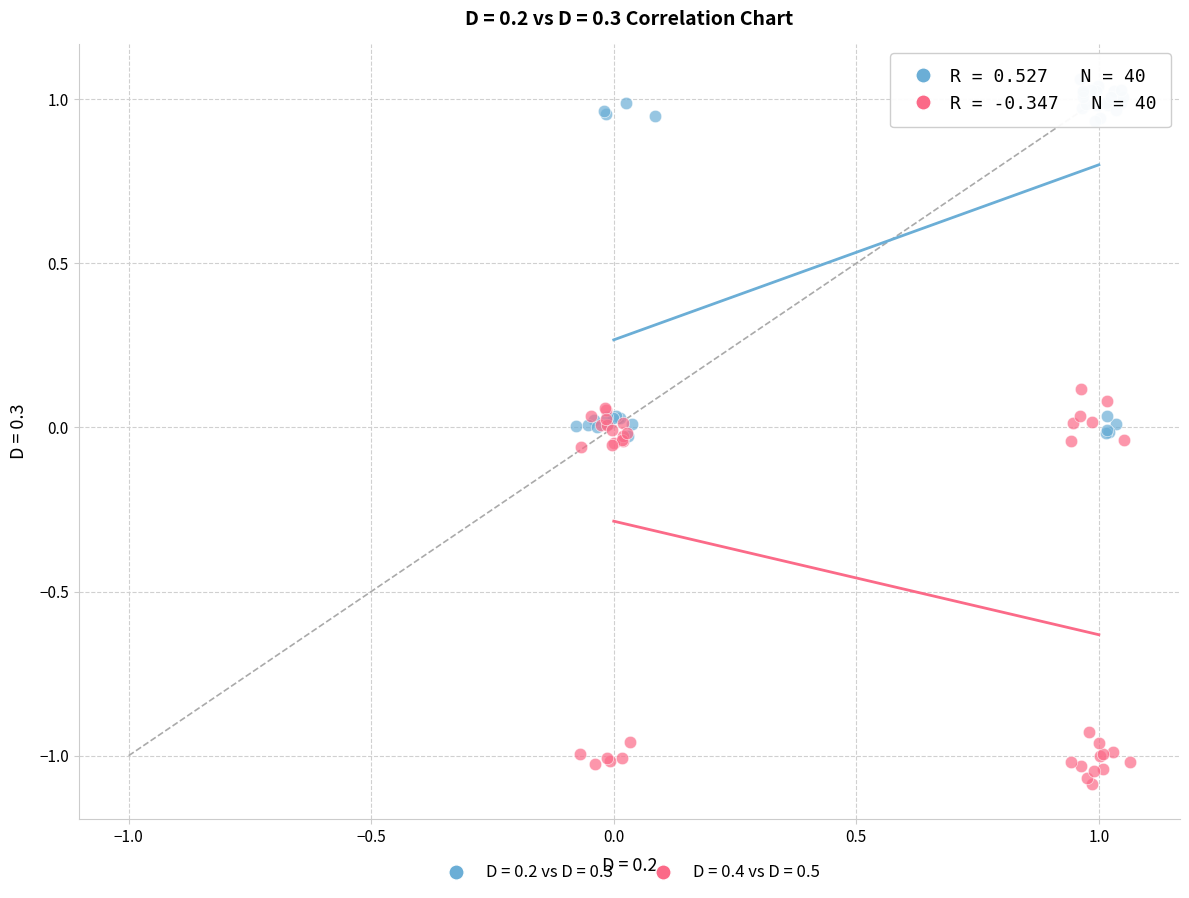

Which series contains the lowest Y value?

D = 0.4 vs D = 0.5